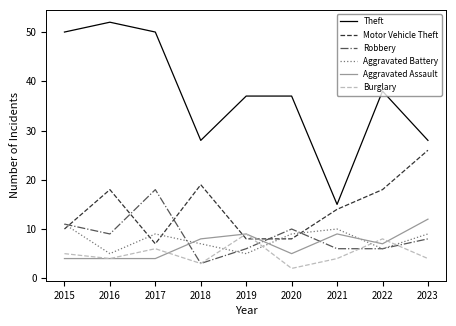

True or false: Aggravated Battery has a value of 10 at 2021.

True